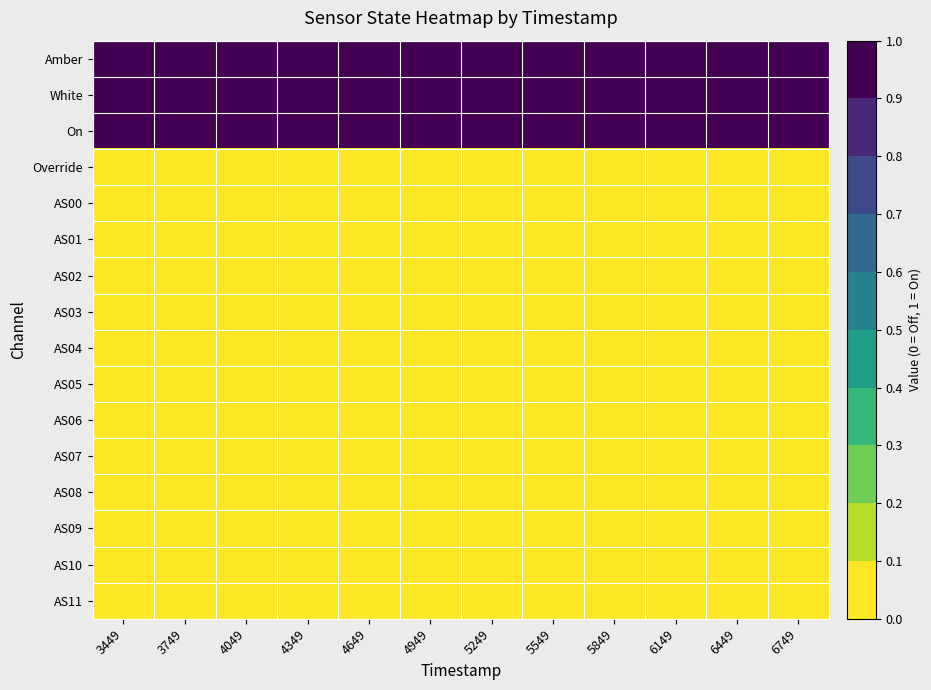

Reading left to right, list all the values displayed in this chart.

Amber: 3449=1	3749=1	4049=1	4349=1	4649=1	4949=1	5249=1	5549=1	5849=1	6149=1	6449=1	6749=1
White: 3449=1	3749=1	4049=1	4349=1	4649=1	4949=1	5249=1	5549=1	5849=1	6149=1	6449=1	6749=1
On: 3449=1	3749=1	4049=1	4349=1	4649=1	4949=1	5249=1	5549=1	5849=1	6149=1	6449=1	6749=1
Override: 3449=0	3749=0	4049=0	4349=0	4649=0	4949=0	5249=0	5549=0	5849=0	6149=0	6449=0	6749=0
AS00: 3449=0	3749=0	4049=0	4349=0	4649=0	4949=0	5249=0	5549=0	5849=0	6149=0	6449=0	6749=0
AS01: 3449=0	3749=0	4049=0	4349=0	4649=0	4949=0	5249=0	5549=0	5849=0	6149=0	6449=0	6749=0
AS02: 3449=0	3749=0	4049=0	4349=0	4649=0	4949=0	5249=0	5549=0	5849=0	6149=0	6449=0	6749=0
AS03: 3449=0	3749=0	4049=0	4349=0	4649=0	4949=0	5249=0	5549=0	5849=0	6149=0	6449=0	6749=0
AS04: 3449=0	3749=0	4049=0	4349=0	4649=0	4949=0	5249=0	5549=0	5849=0	6149=0	6449=0	6749=0
AS05: 3449=0	3749=0	4049=0	4349=0	4649=0	4949=0	5249=0	5549=0	5849=0	6149=0	6449=0	6749=0
AS06: 3449=0	3749=0	4049=0	4349=0	4649=0	4949=0	5249=0	5549=0	5849=0	6149=0	6449=0	6749=0
AS07: 3449=0	3749=0	4049=0	4349=0	4649=0	4949=0	5249=0	5549=0	5849=0	6149=0	6449=0	6749=0
AS08: 3449=0	3749=0	4049=0	4349=0	4649=0	4949=0	5249=0	5549=0	5849=0	6149=0	6449=0	6749=0
AS09: 3449=0	3749=0	4049=0	4349=0	4649=0	4949=0	5249=0	5549=0	5849=0	6149=0	6449=0	6749=0
AS10: 3449=0	3749=0	4049=0	4349=0	4649=0	4949=0	5249=0	5549=0	5849=0	6149=0	6449=0	6749=0
AS11: 3449=0	3749=0	4049=0	4349=0	4649=0	4949=0	5249=0	5549=0	5849=0	6149=0	6449=0	6749=0